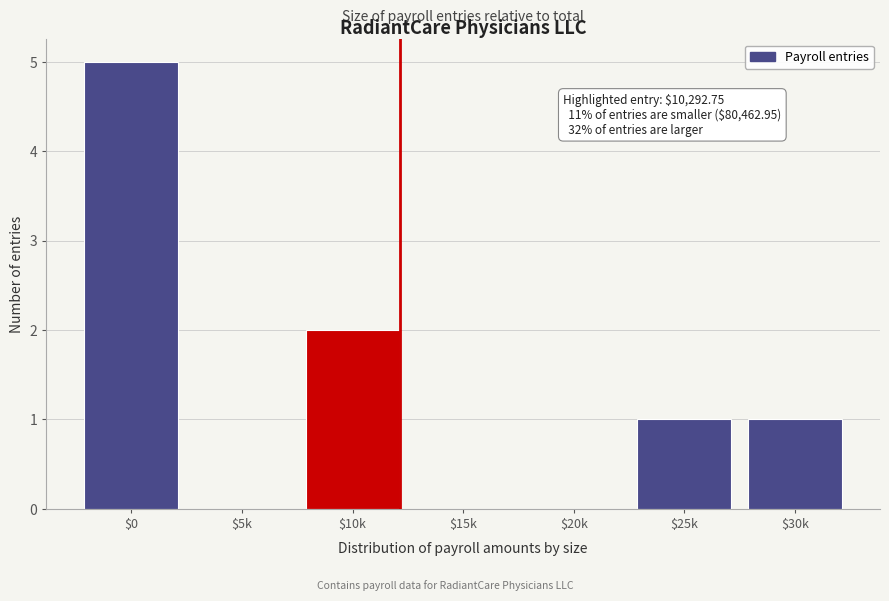

What is the greatest value displayed?

5